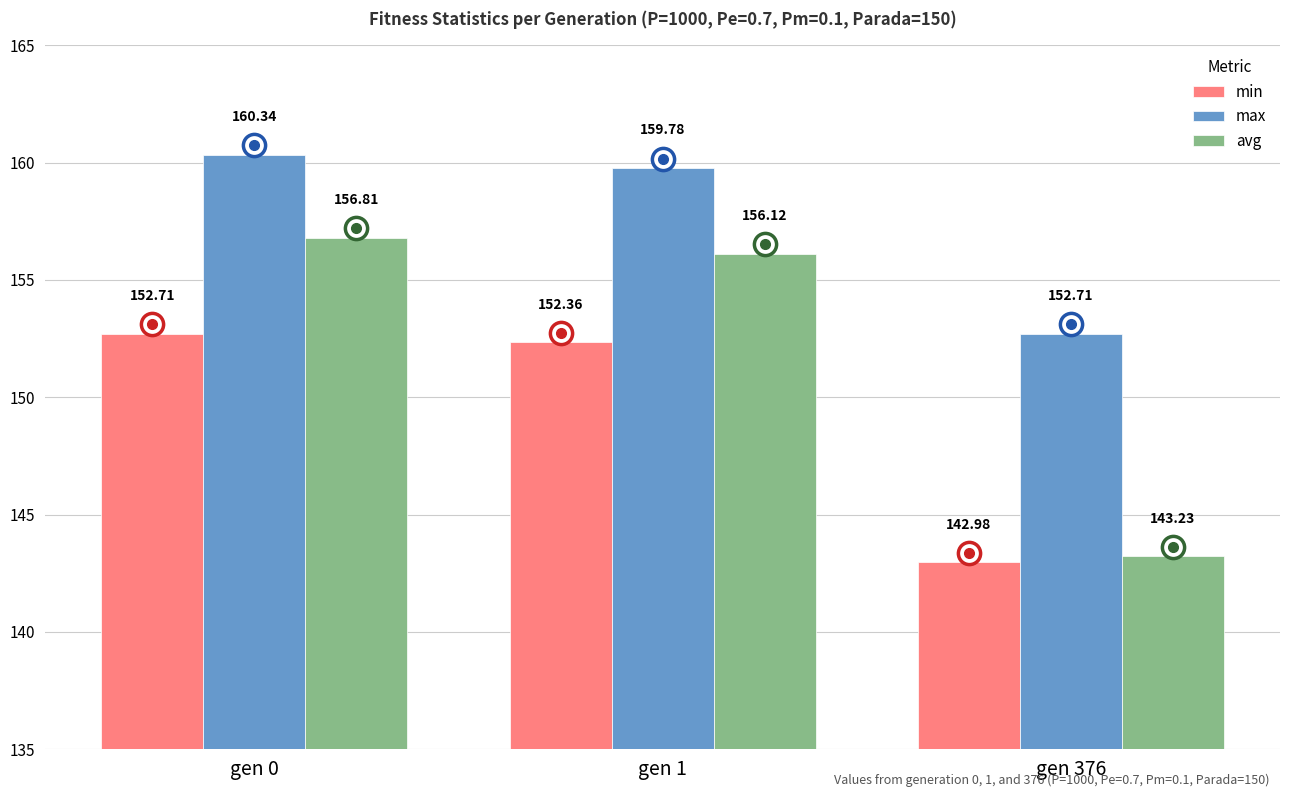

What is the sum of the avg values at gen 1 and gen 376?

299.4